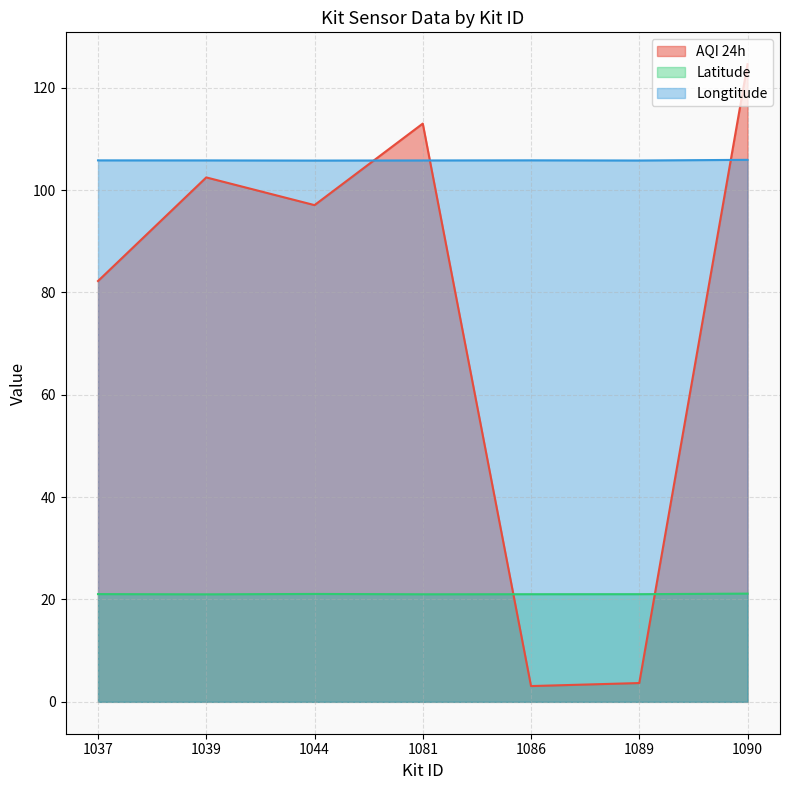

What is the sum of all Longtitude values?

740.7